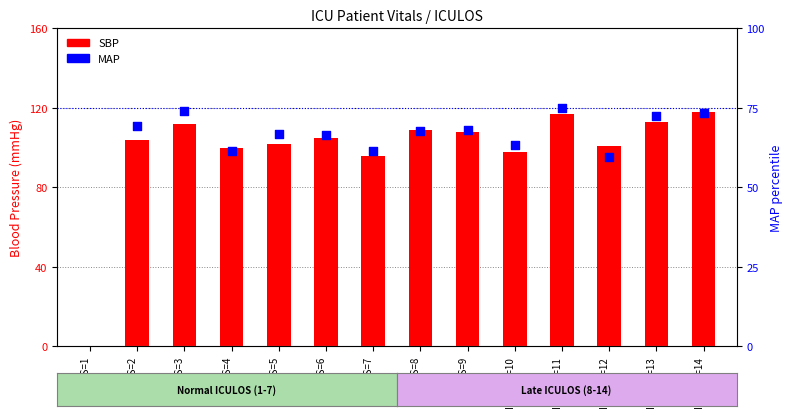

Approximately how many times larger is the value at ICULOS=3 compared to ICULOS=13?

1.0